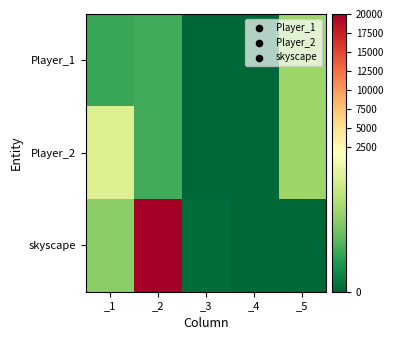

Reading right to left, transcribe all the data shown in this chart.

Player_1: _5=1000	_4=0	_3=0	_2=540	_1=500
Player_2: _5=1000	_4=0	_3=0	_2=540	_1=1420
skyscape: _5=0	_4=0	_3=50	_2=20000	_1=900